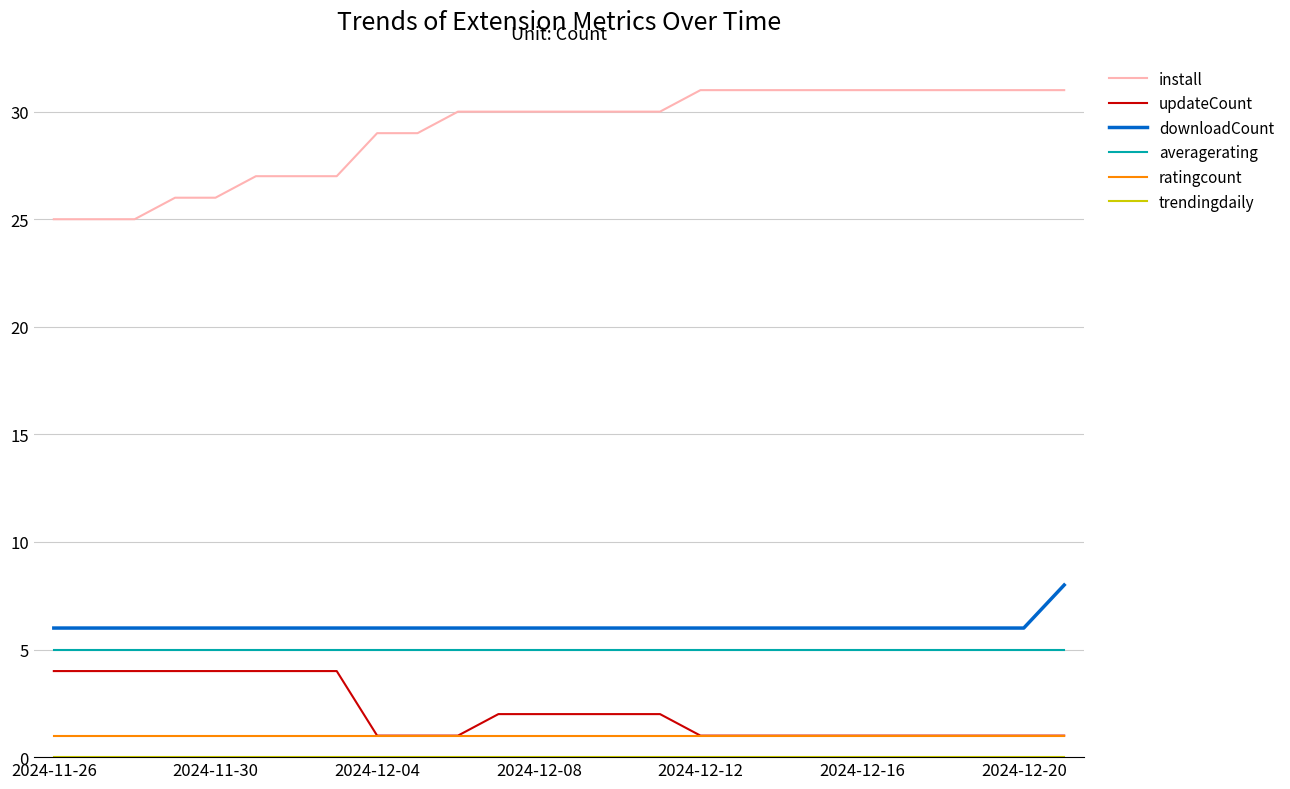

True or false: install and downloadCount cross at least once.

False